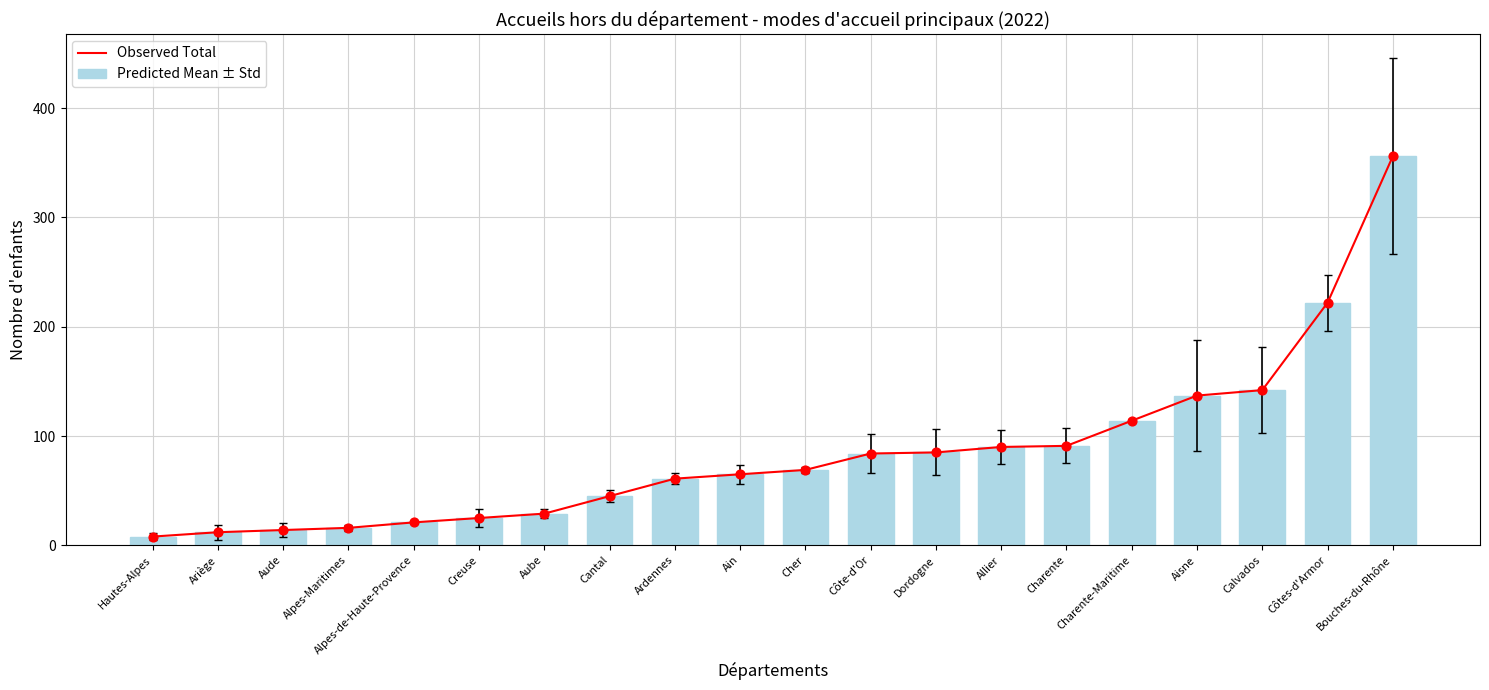

At which category is the sum across all series the highest?

Bouches-du-Rhône